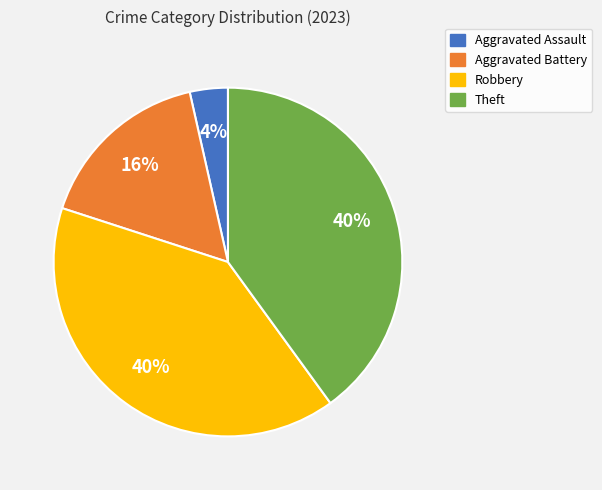

Is it true that Robbery is 40% of the pie?

True